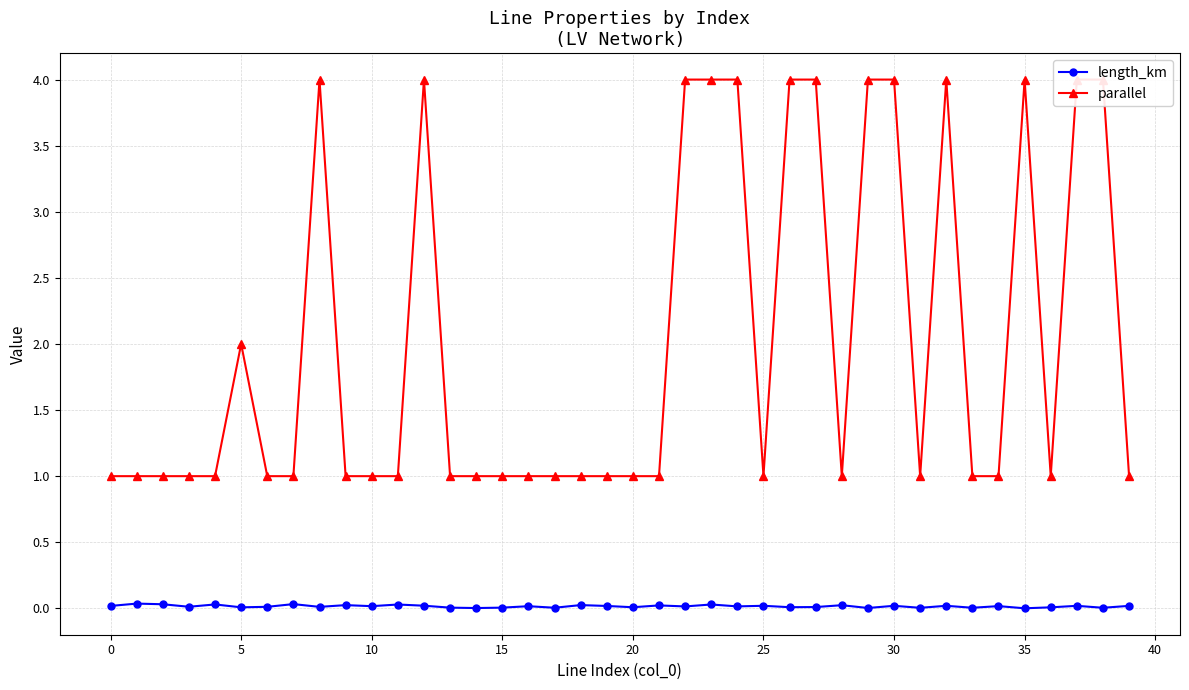

Does the chart have visible grid lines?

Yes